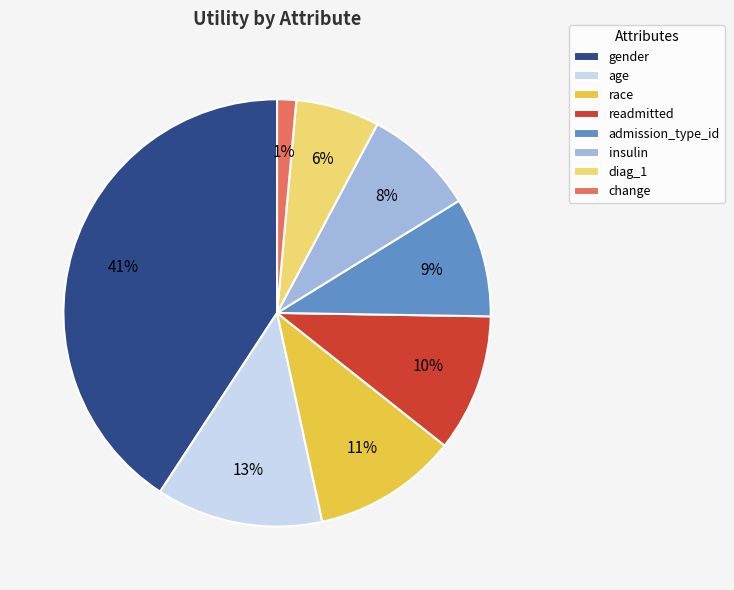

Count the number of slices in the pie.

8